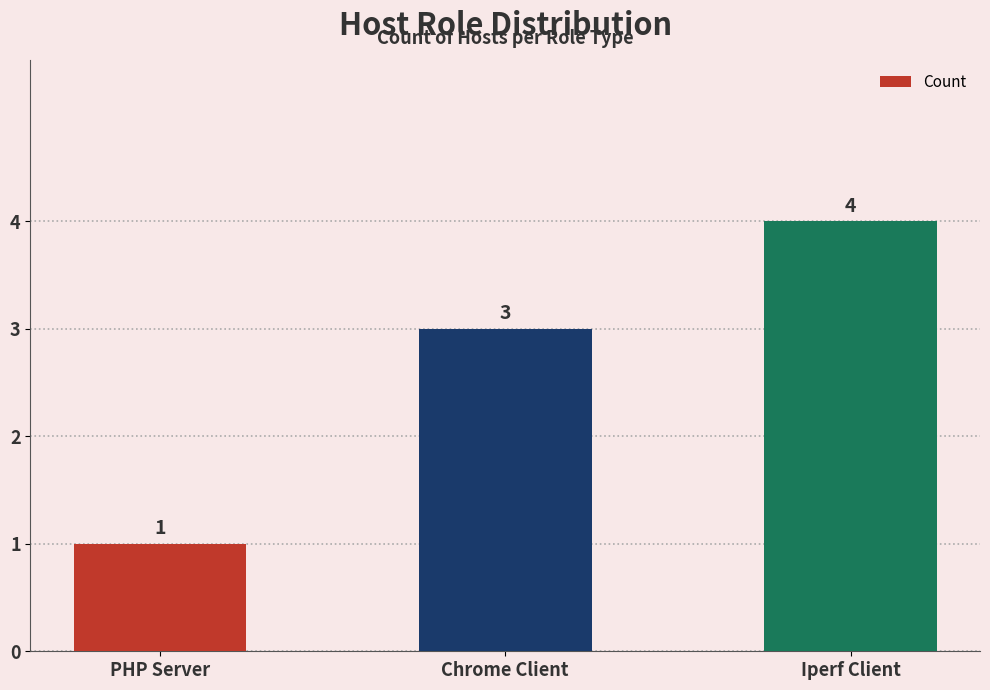

How many bars are there in total?

3